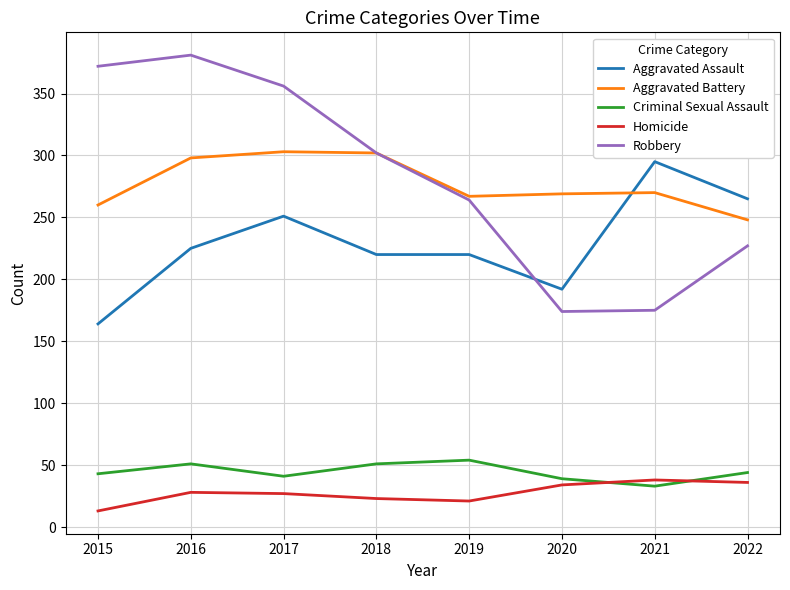

What is the maximum value shown in the chart?

381